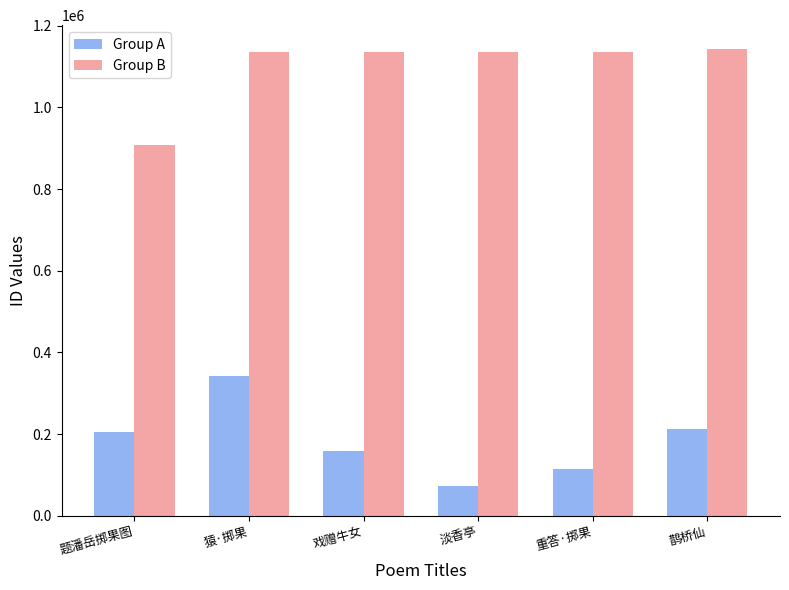

Is the value of Group A at 鹊桥仙 greater than the value of Group B at 戏赠牛女?

No